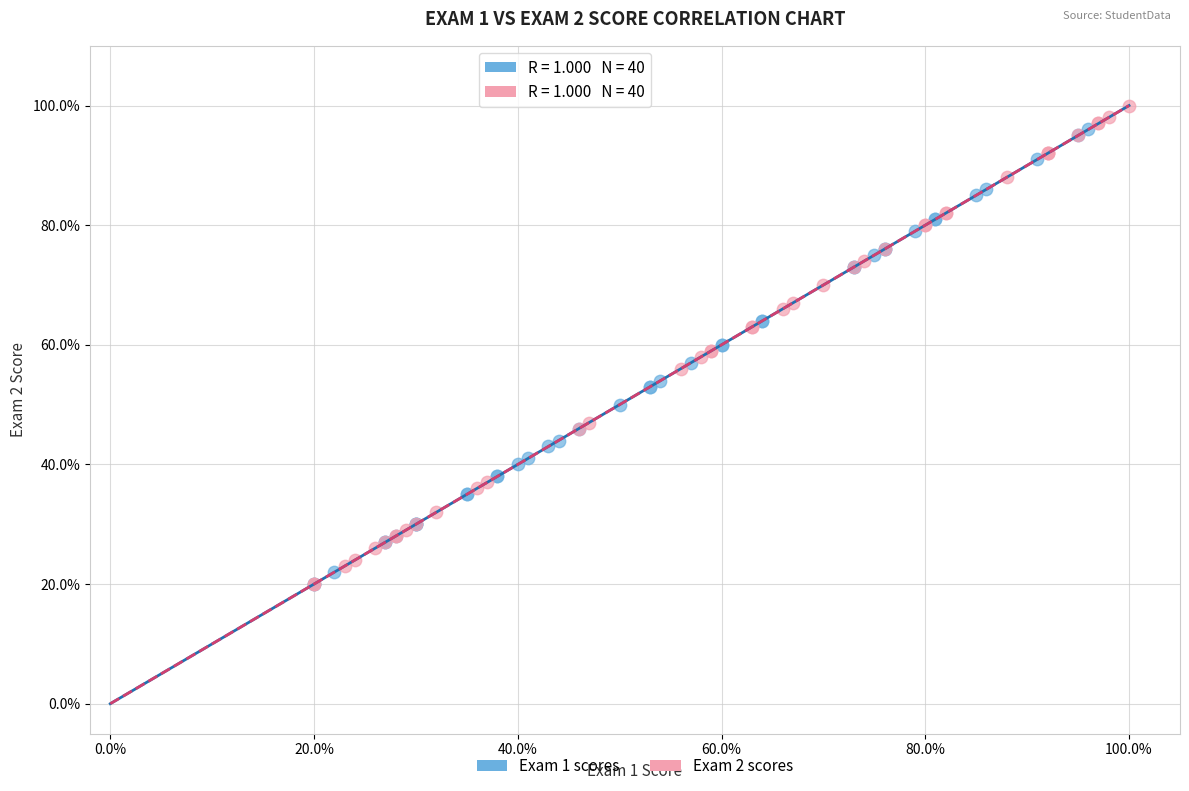

What are all the series names shown in the legend?

Exam 1 scores, Exam 2 scores